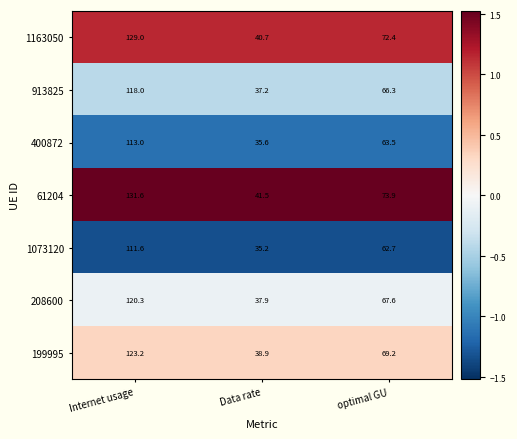

Is it true that 208600 equals 64.5 at Data rate?

False